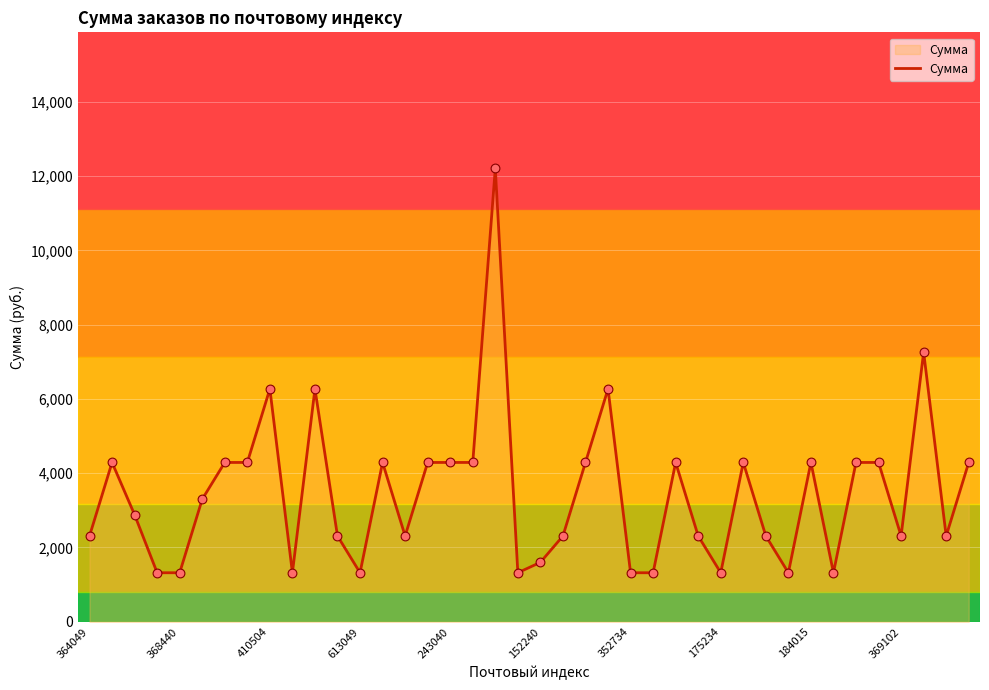

What is the maximum value shown in the chart?

12210